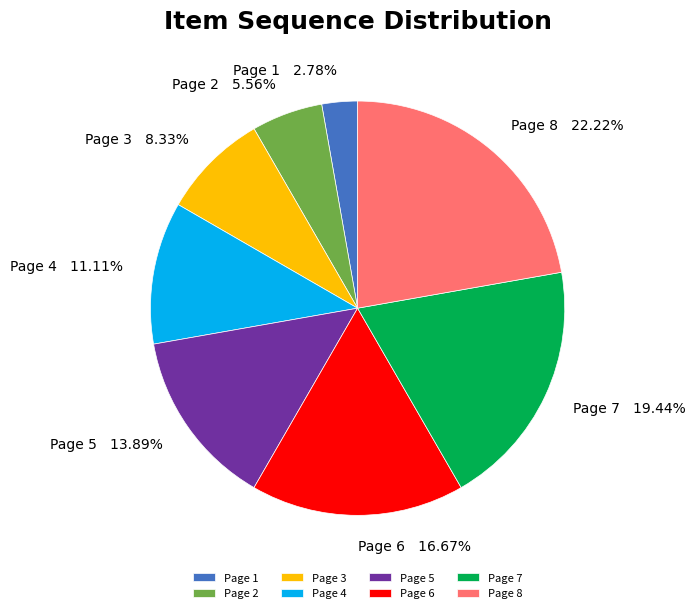

To the nearest percent, what is the combined percentage of Page 3 and Page 1?

11%